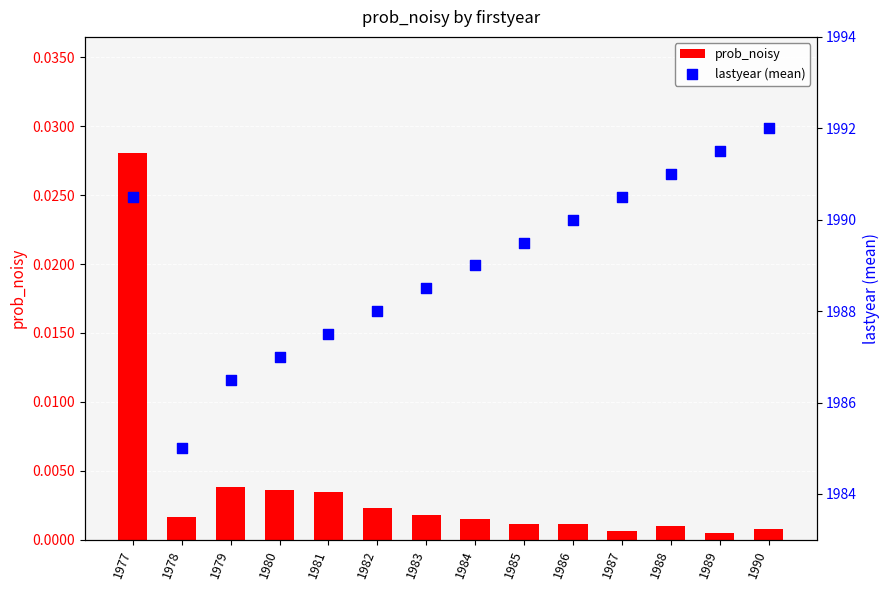

Which series has the widest spread of Y values?

lastyear (mean)